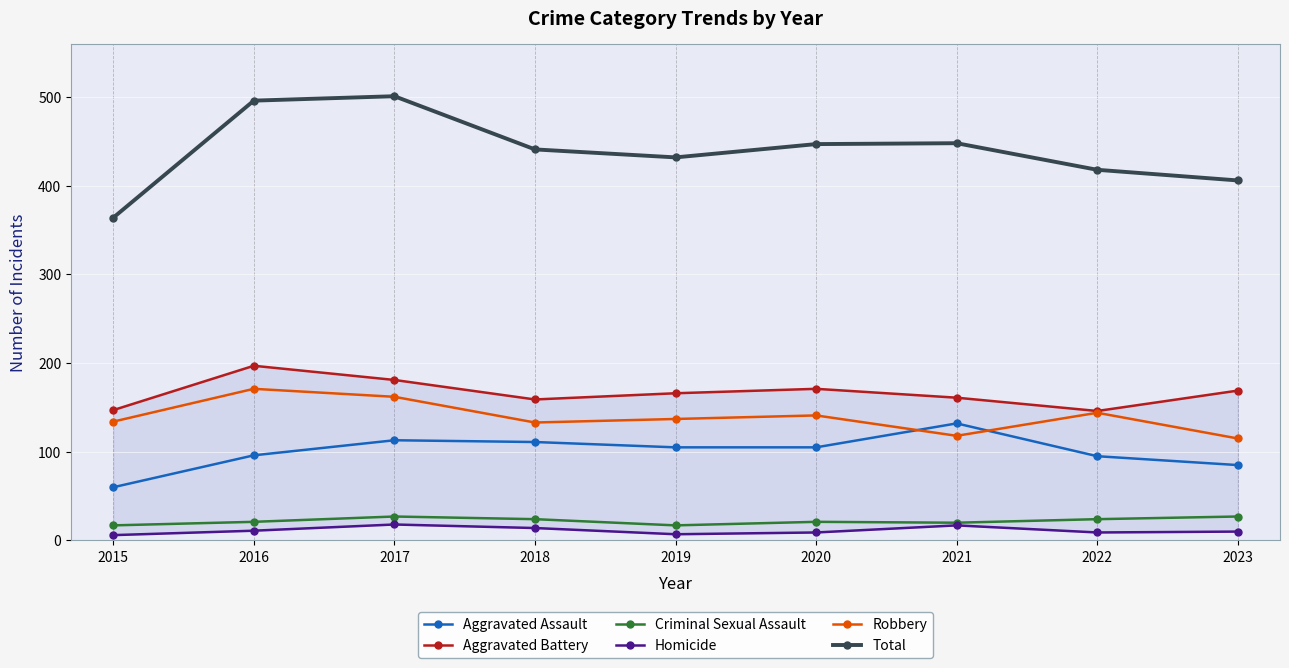

Which category has the lowest value across all series?

2015